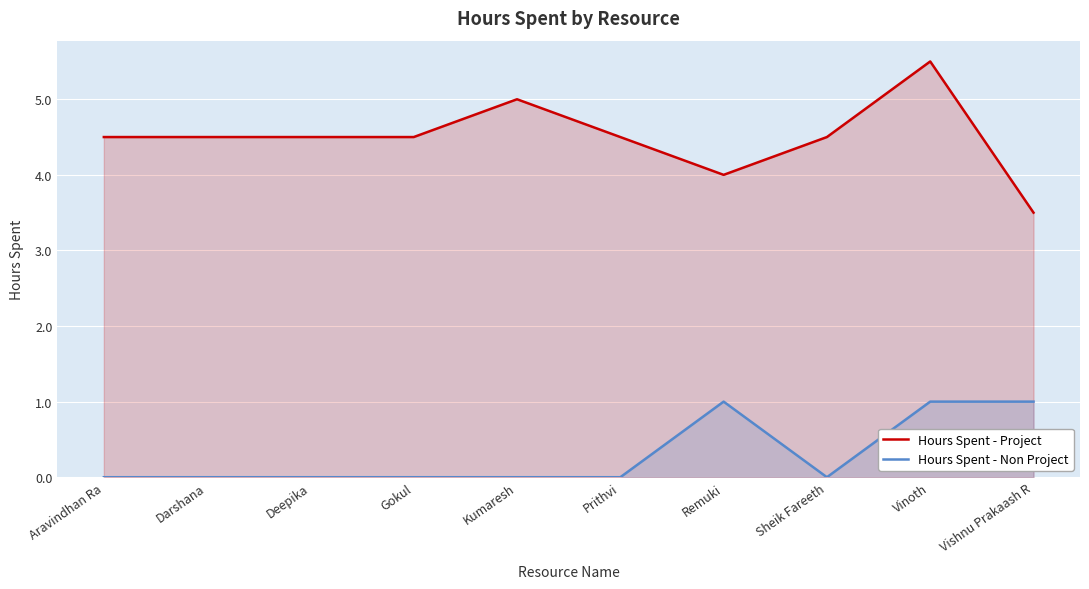

What is the greatest value displayed?

5.5